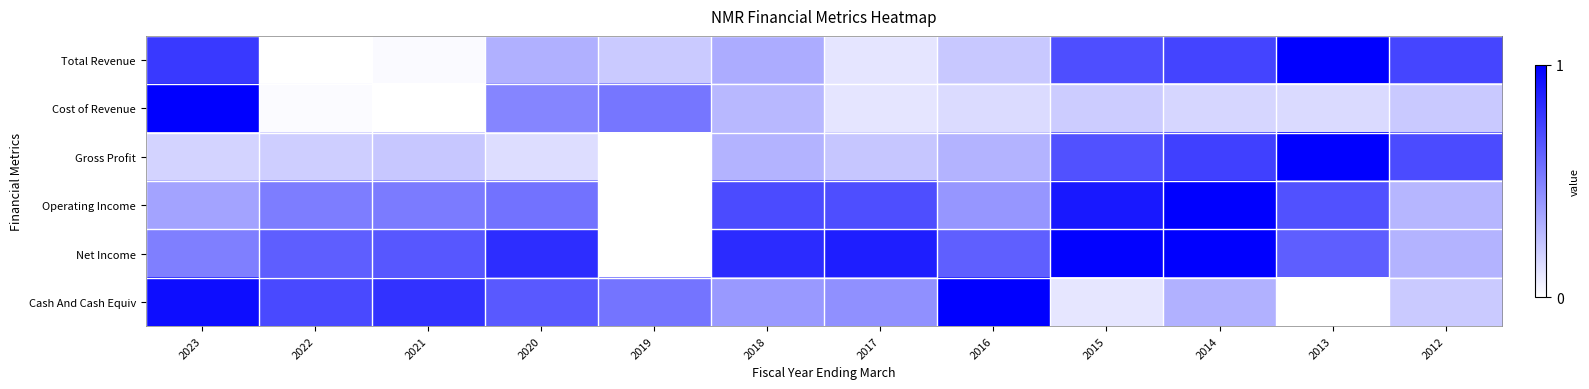

What is the difference between the highest and lowest values at 2019?

0.5